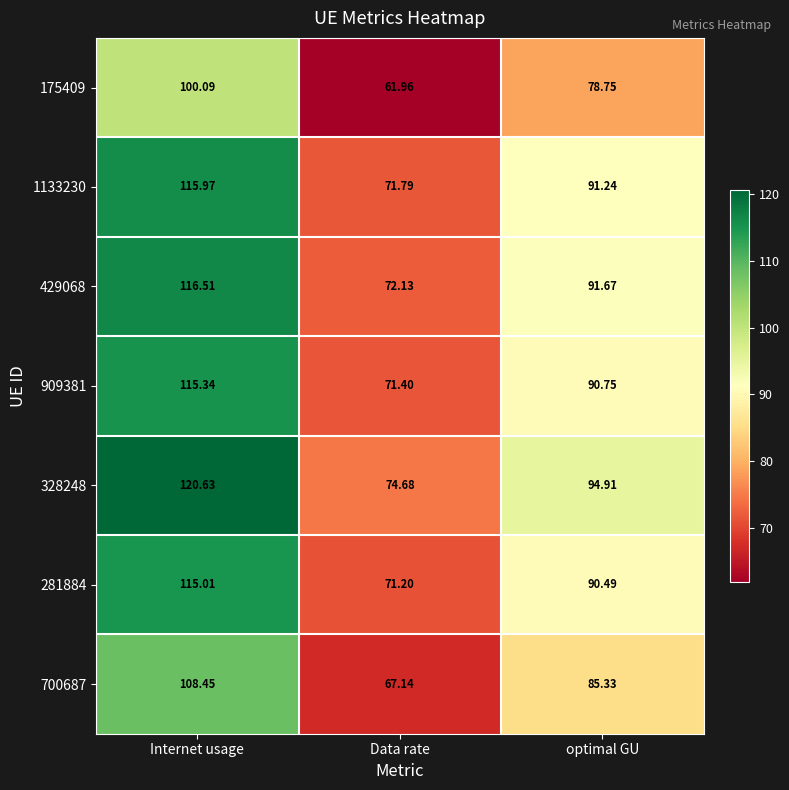

What is the difference between the highest and lowest values at optimal GU?

16.2